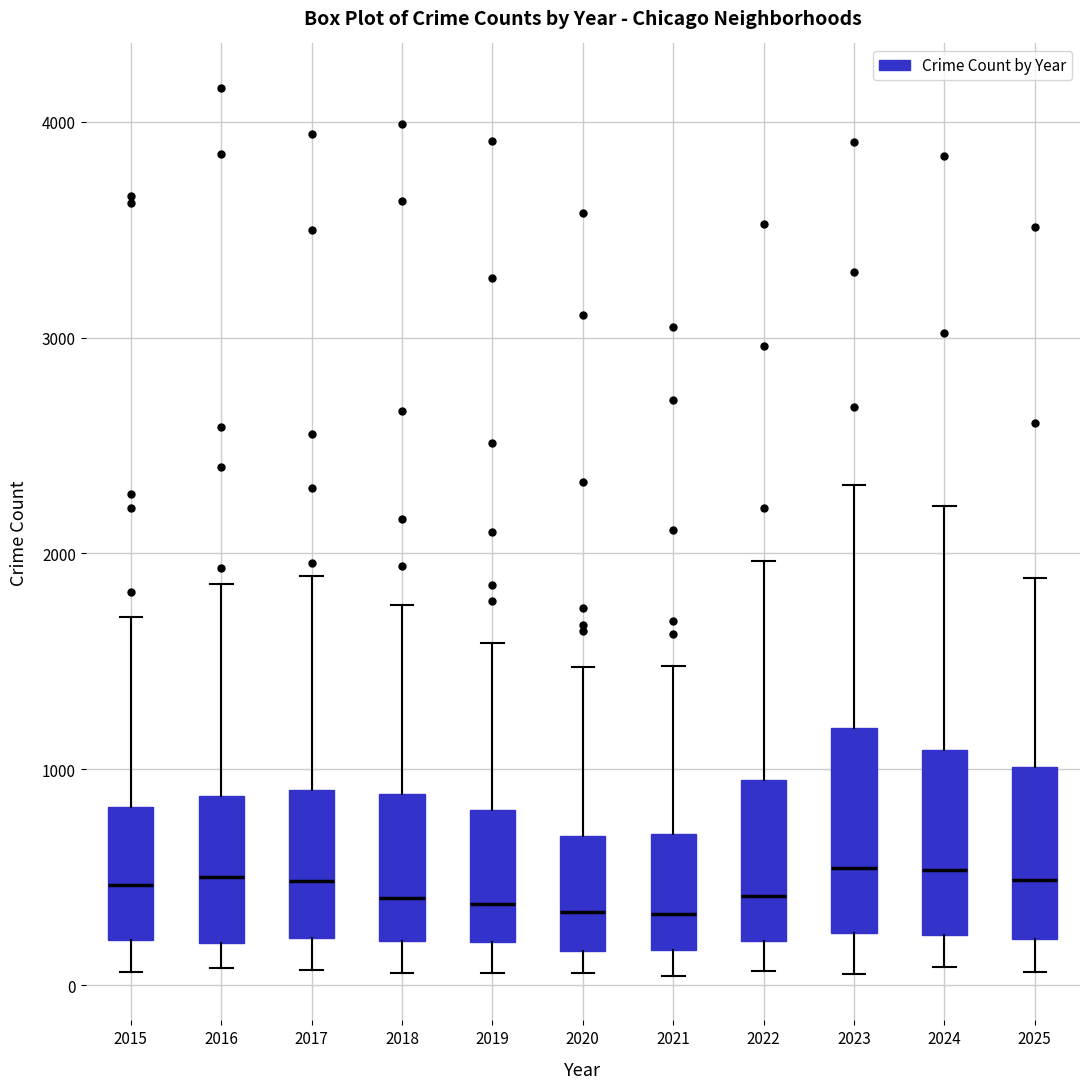

Reading left to right, transcribe this box plot: for each box, give where its median line is, the range the box spans, and where its two whiskers end, as read against the y-axis. The values are not printed on the chart, so give them approximately, as read against the axis.

2015: median 500, box 200 to 800, whiskers 100 to 1700
2016: median 500, box 200 to 900, whiskers 100 to 1900
2017: median 500, box 200 to 900, whiskers 100 to 1900
2018: median 400, box 200 to 900, whiskers 100 to 1800
2019: median 400, box 200 to 800, whiskers 100 to 1600
2020: median 300, box 200 to 700, whiskers 100 to 1500
2021: median 300, box 200 to 700, whiskers 0 to 1500
2022: median 400, box 200 to 1000, whiskers 100 to 2000
2023: median 500, box 200 to 1200, whiskers 0 to 2300
2024: median 500, box 200 to 1100, whiskers 100 to 2200
2025: median 500, box 200 to 1000, whiskers 100 to 1900